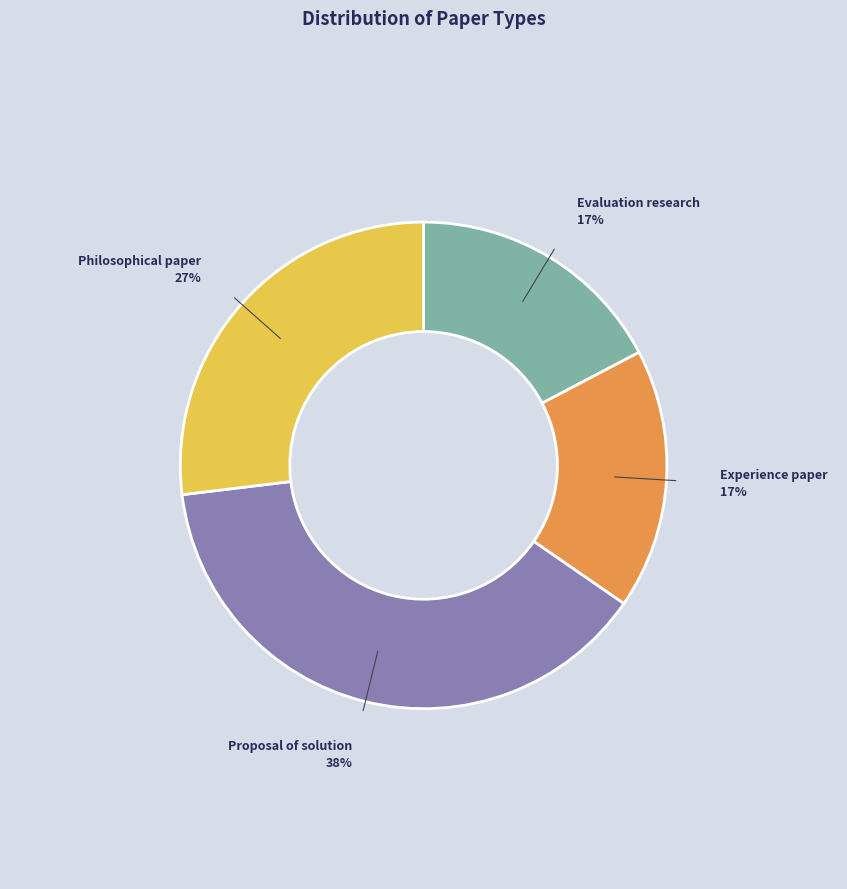

To the nearest percent, what is the average slice percentage?

25%